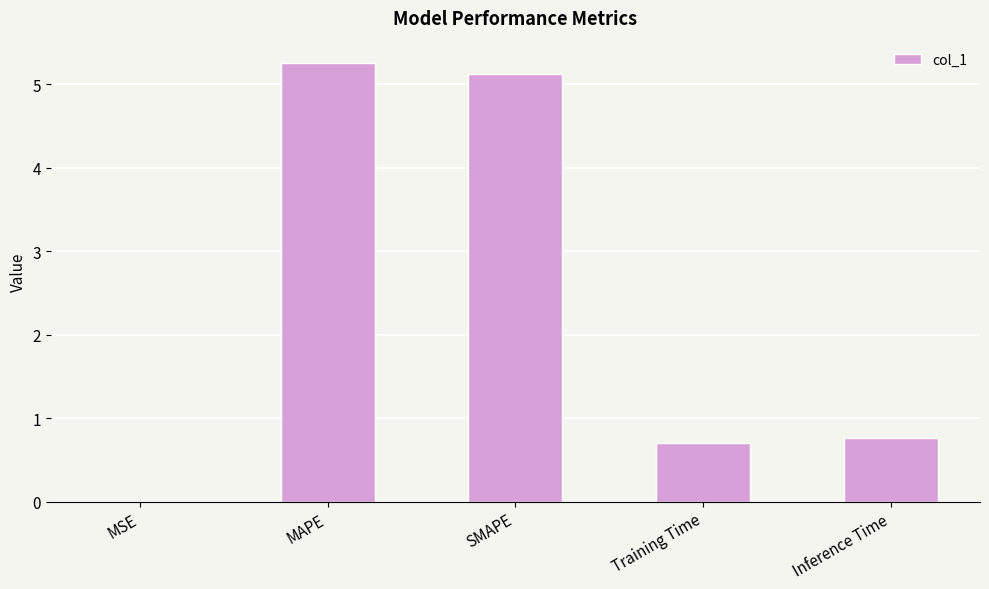

Count the number of data series in this chart.

1